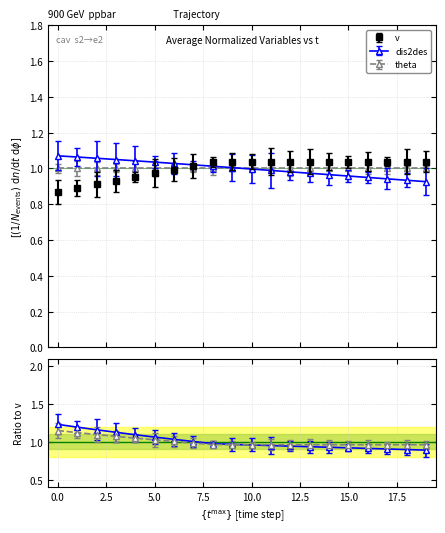

Is the value of dis2des at 15 greater than the value of v at 16?

No